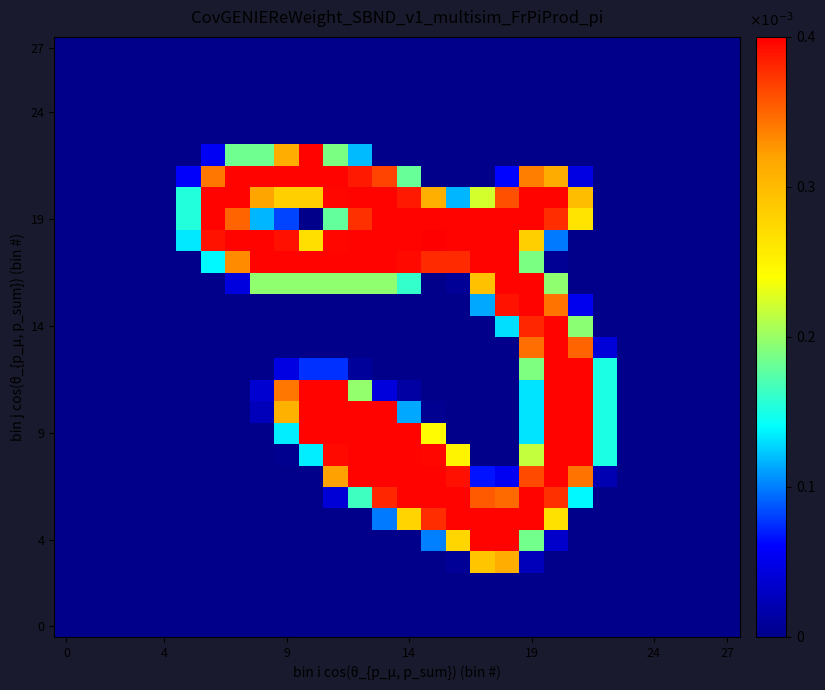

At how many categories does at least one series exceed 0?

18